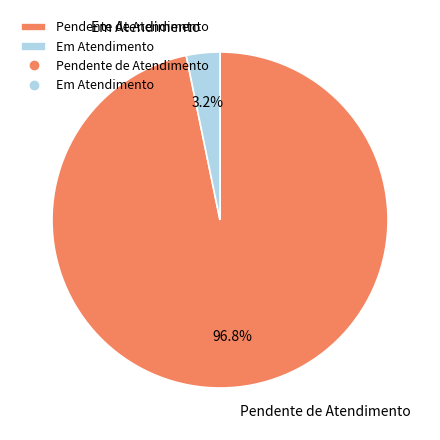

To the nearest percent, what is the difference between the largest and smallest slice percentages?

94%